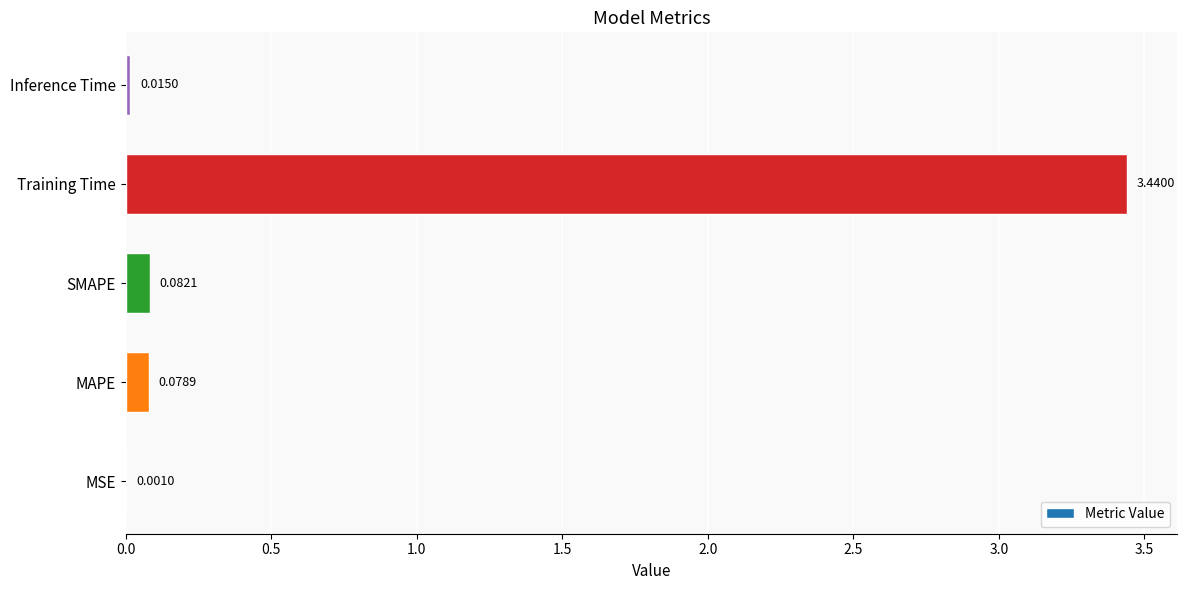

At which category does the chart reach its peak across all series?

Training Time